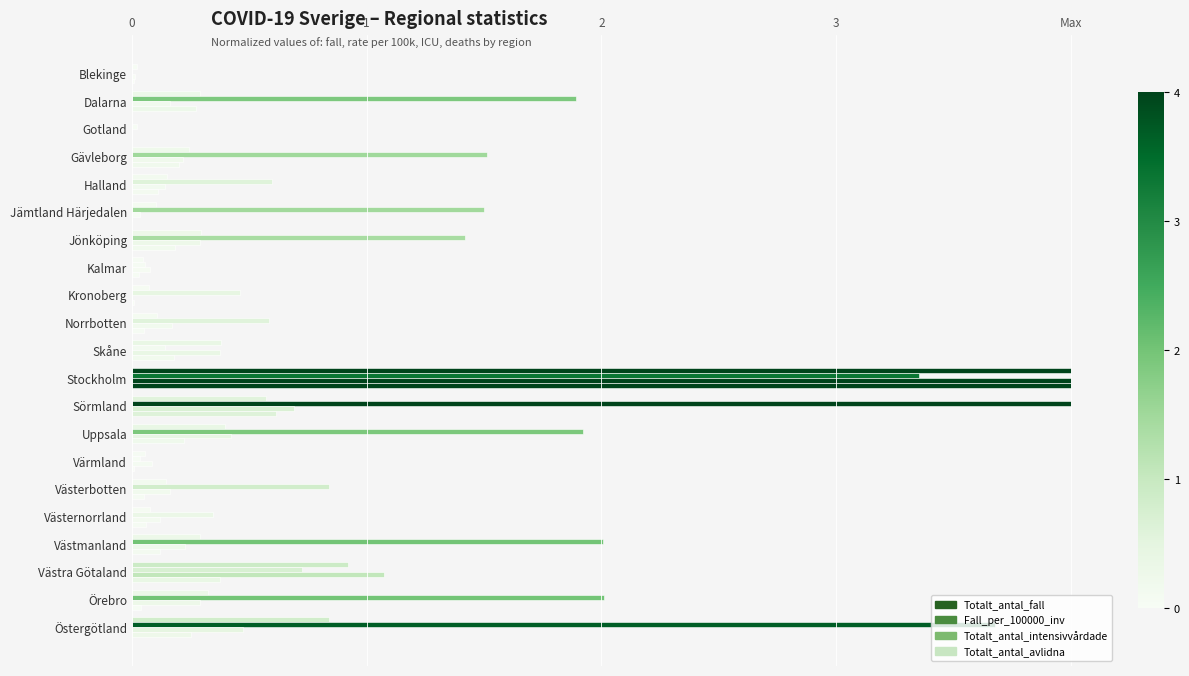

At how many categories does at least one series exceed 1?

11